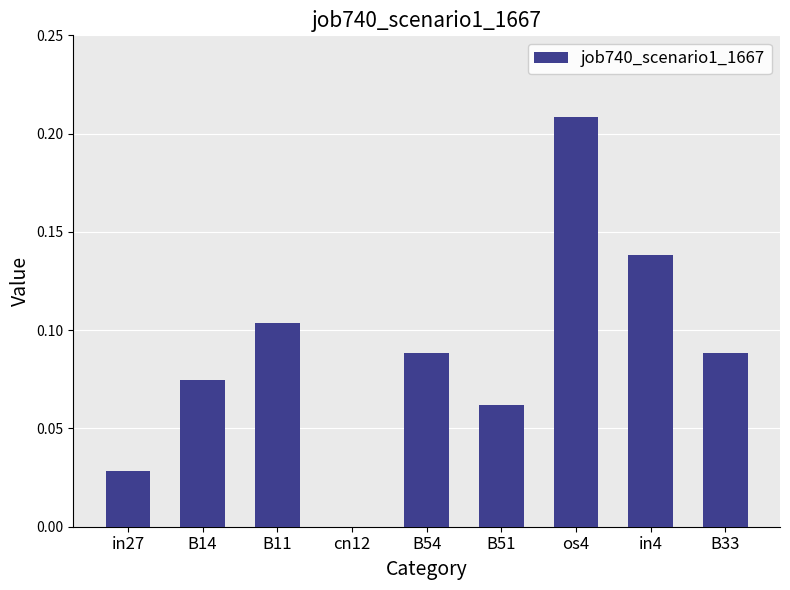

The value at B33 is 0.0. True or false?

False